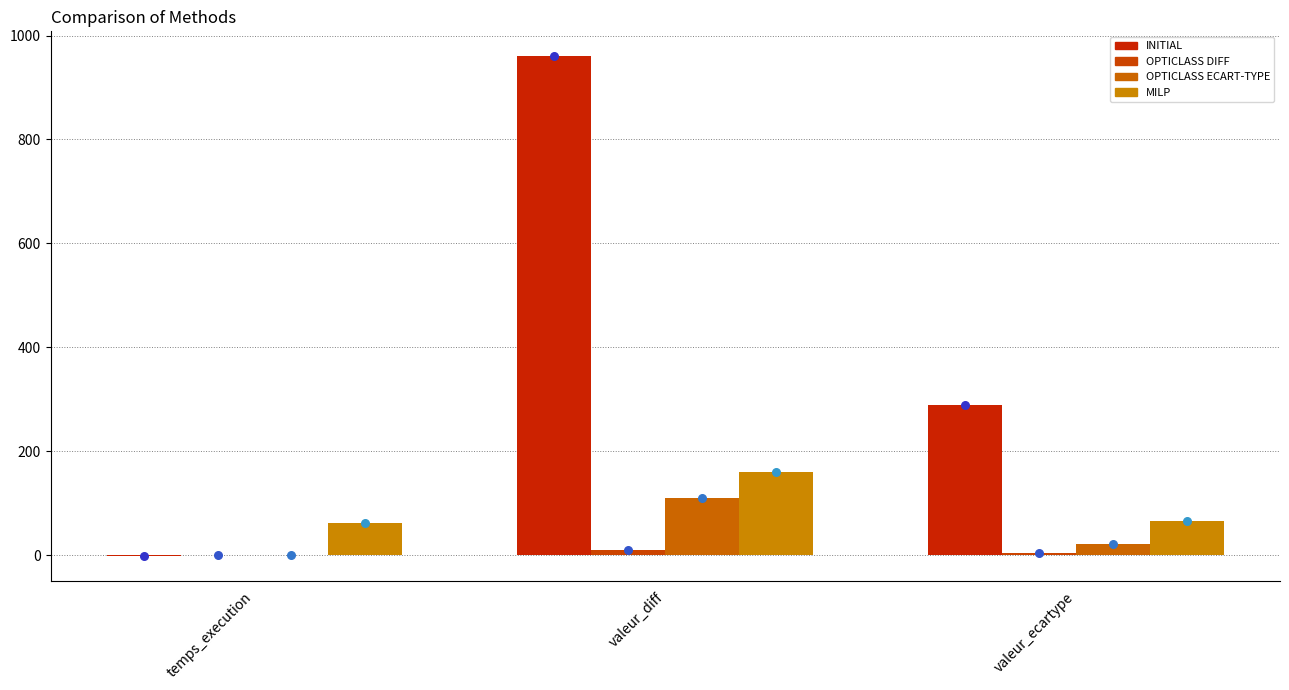

Is the value of MILP at temps_execution greater than the value of OPTICLASS ECART-TYPE at valeur_ecartype?

Yes